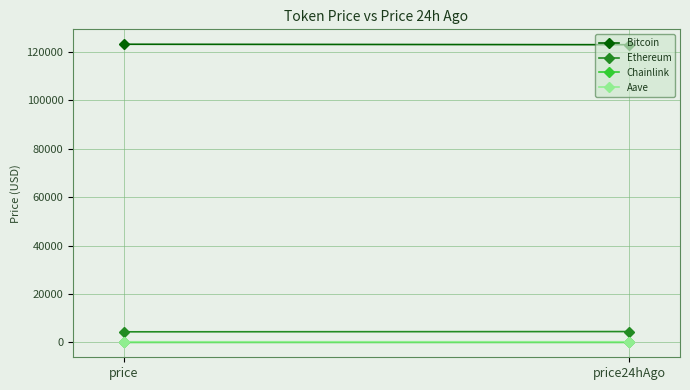

Is it true that Ethereum equals 4485.0 at price24hAgo?

True